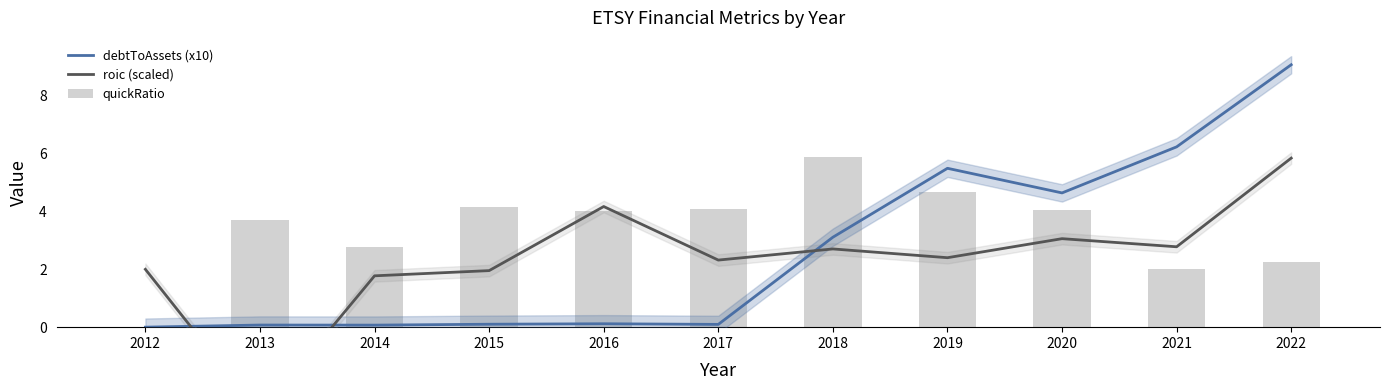

Which has a higher value, 2021 or 2016?

2021